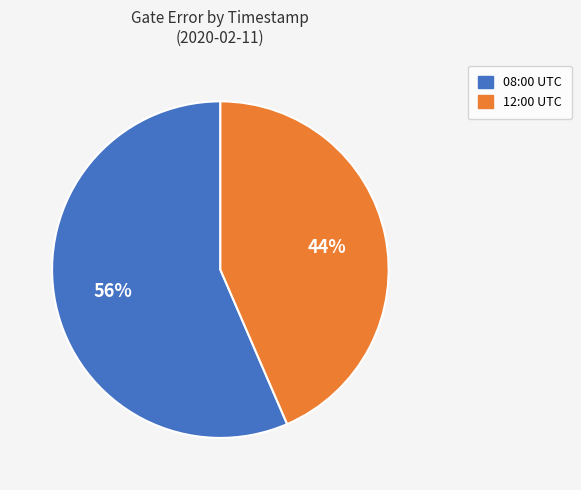

How many segments does this pie chart have?

2